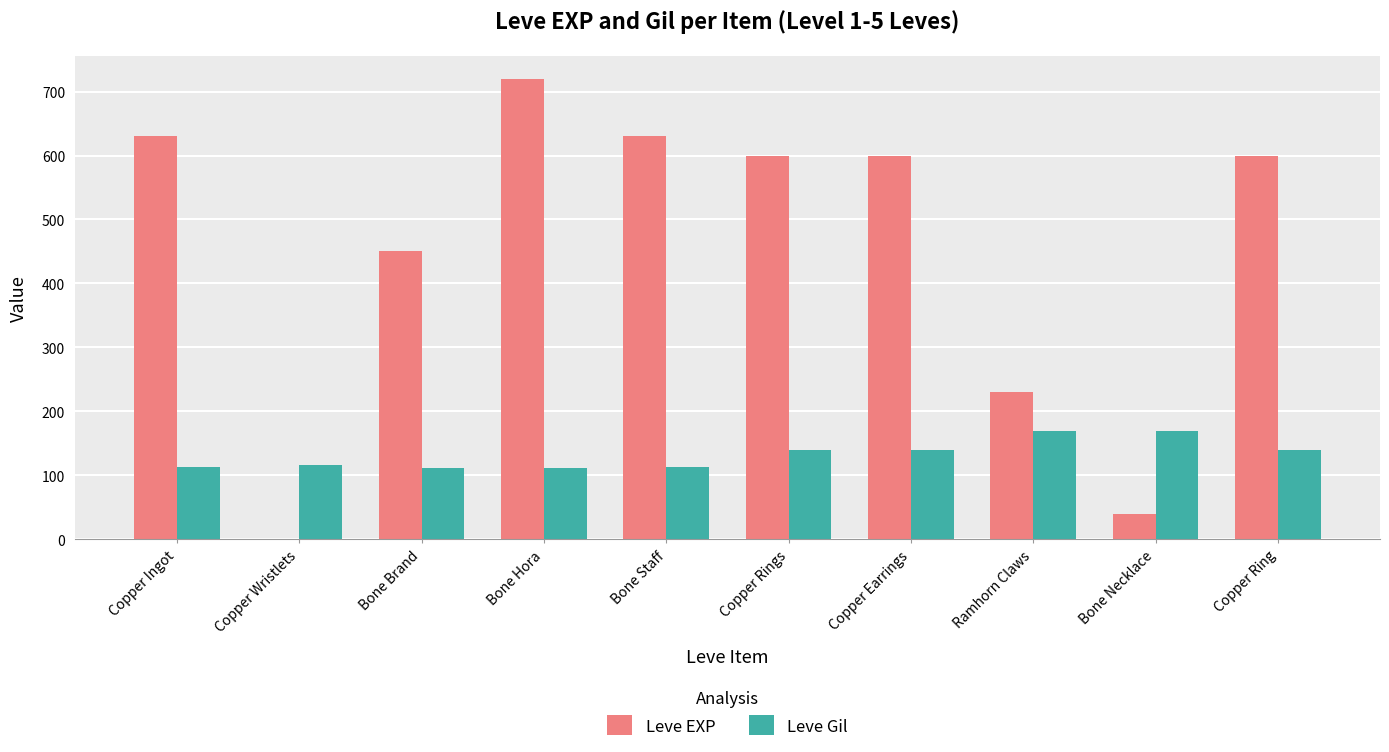

What are all the series names shown in the legend?

Leve EXP, Leve Gil